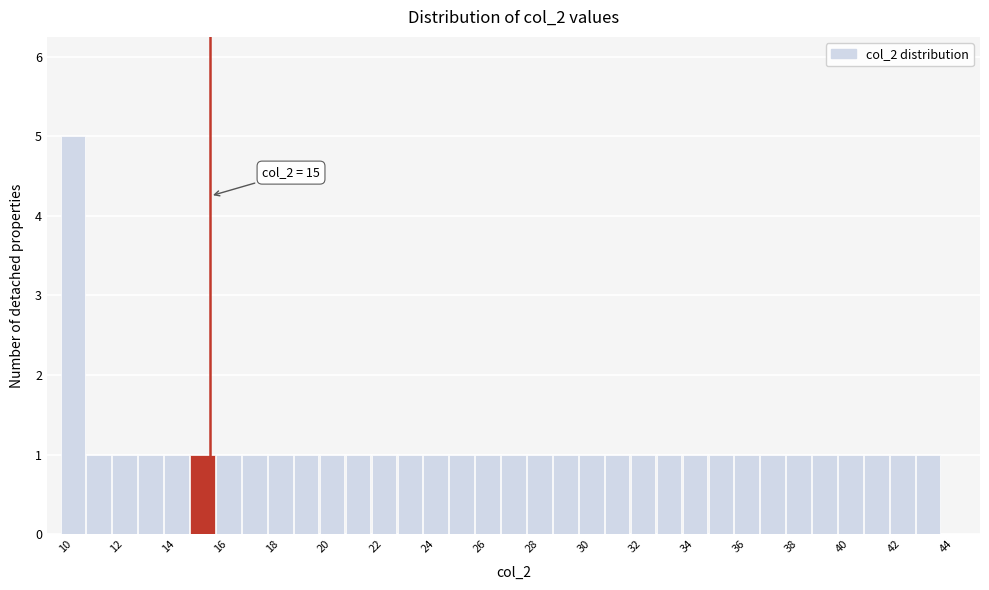

Over which range of the x-axis is the bar tallest?

9.2 to 10.2